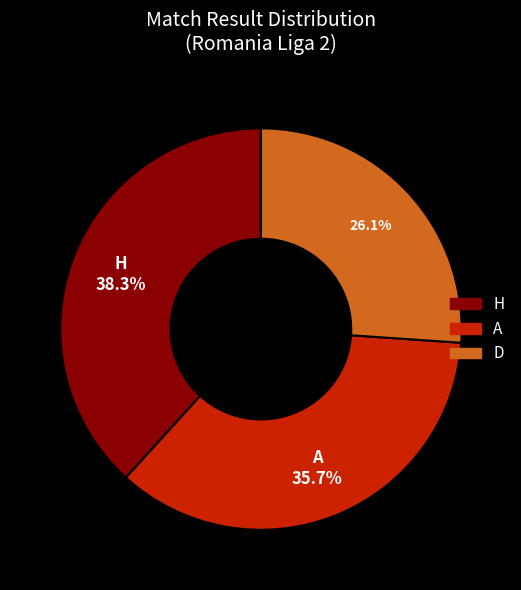

Which category has the biggest portion of the pie?

H